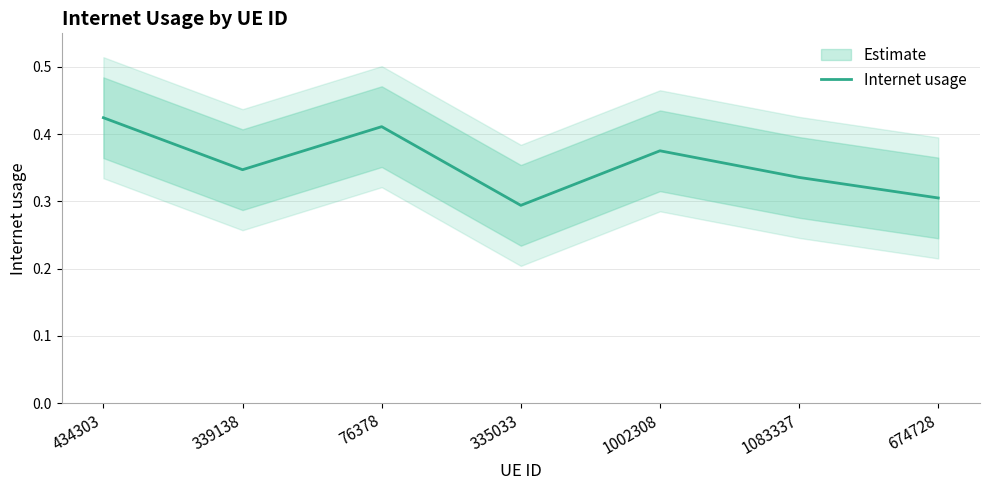

Count the number of data series in this chart.

1